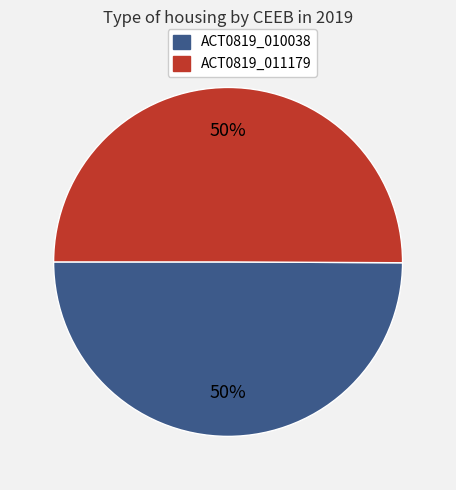

Is it true that ACT0819_011179 is 57% of the pie?

False